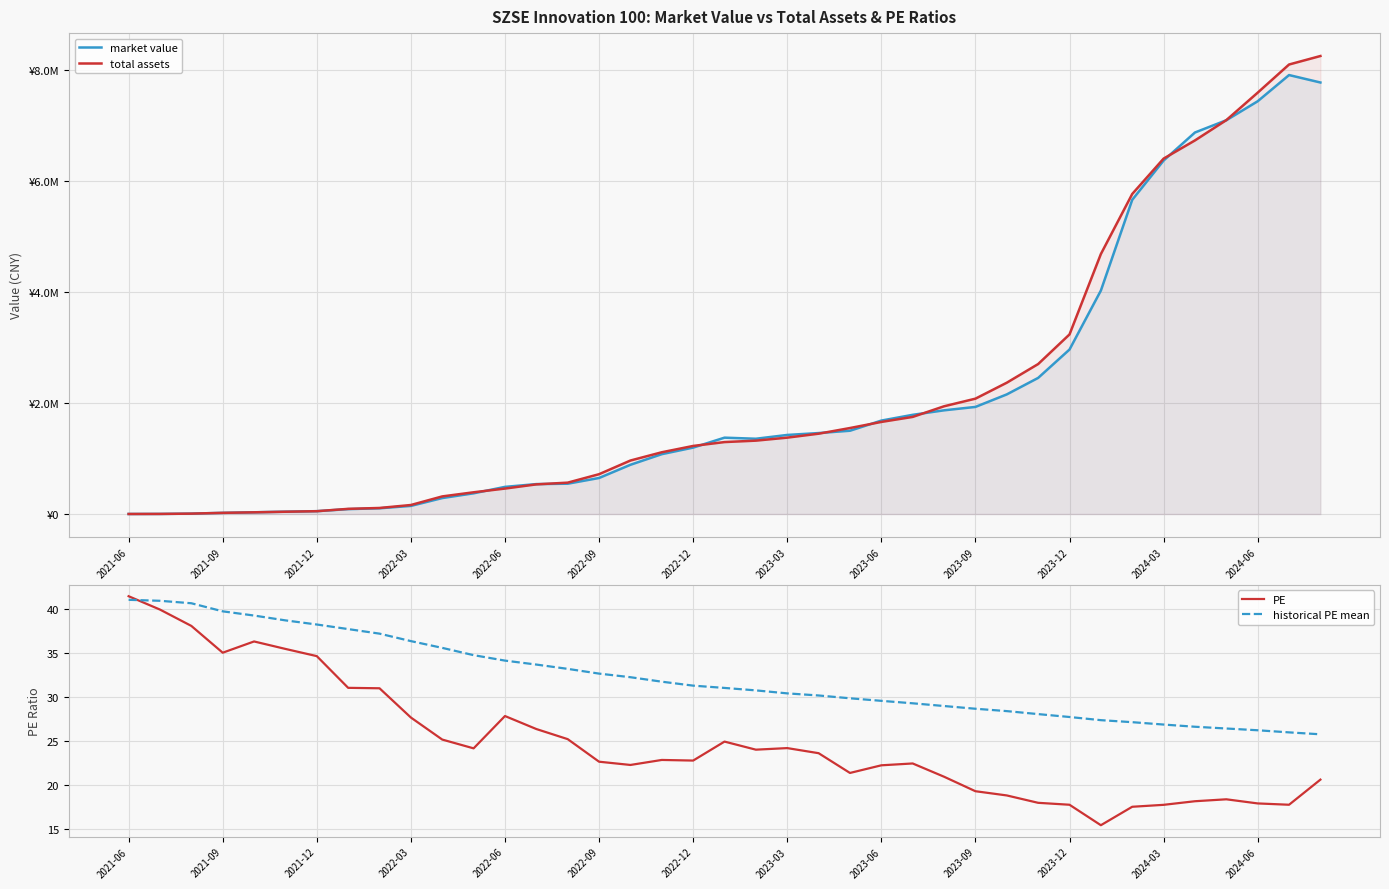

What is the sum of all PE values?

969.7